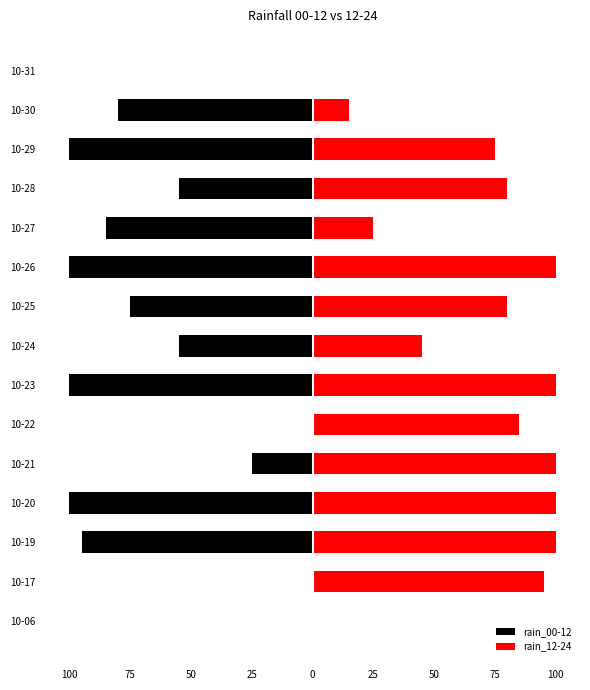

List the series in order of their peak value, lowest first.

rain_00-12, rain_12-24